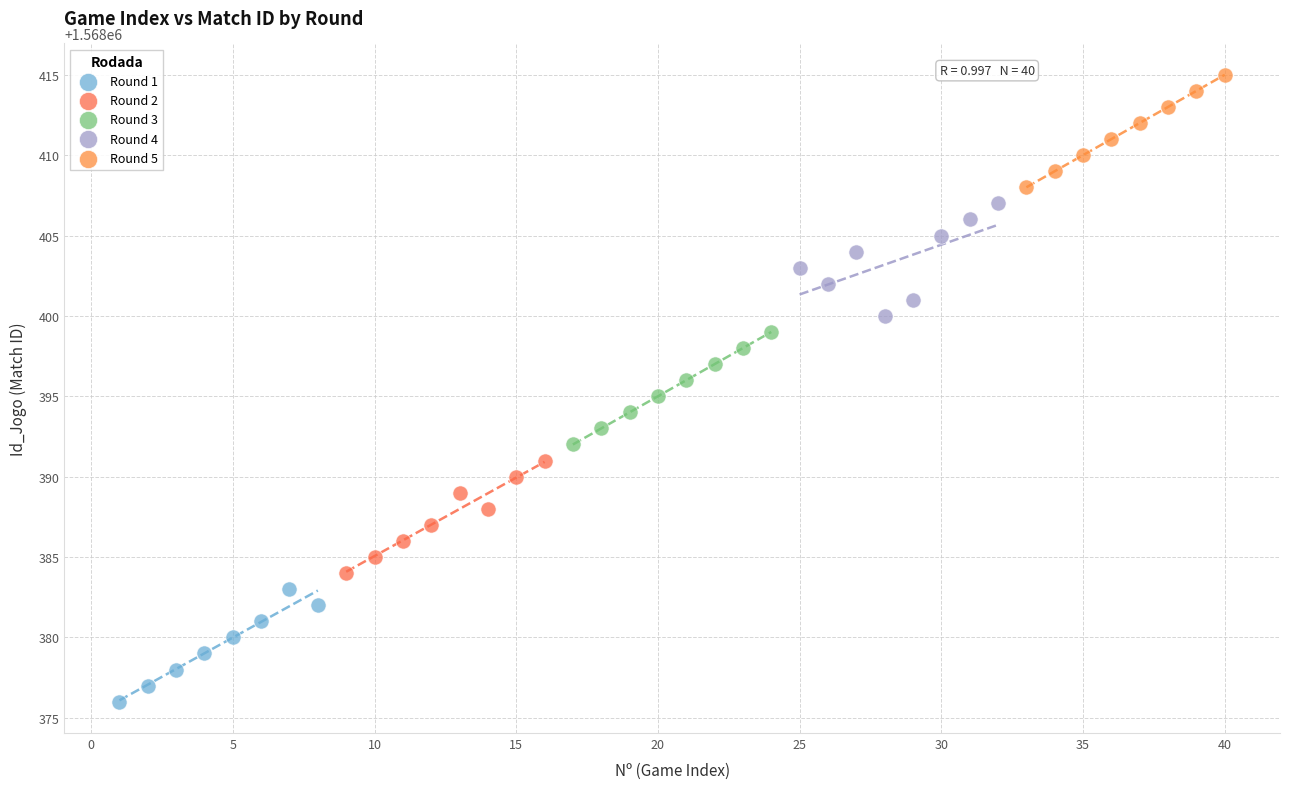

Which series reaches the maximum Y coordinate?

Round 5